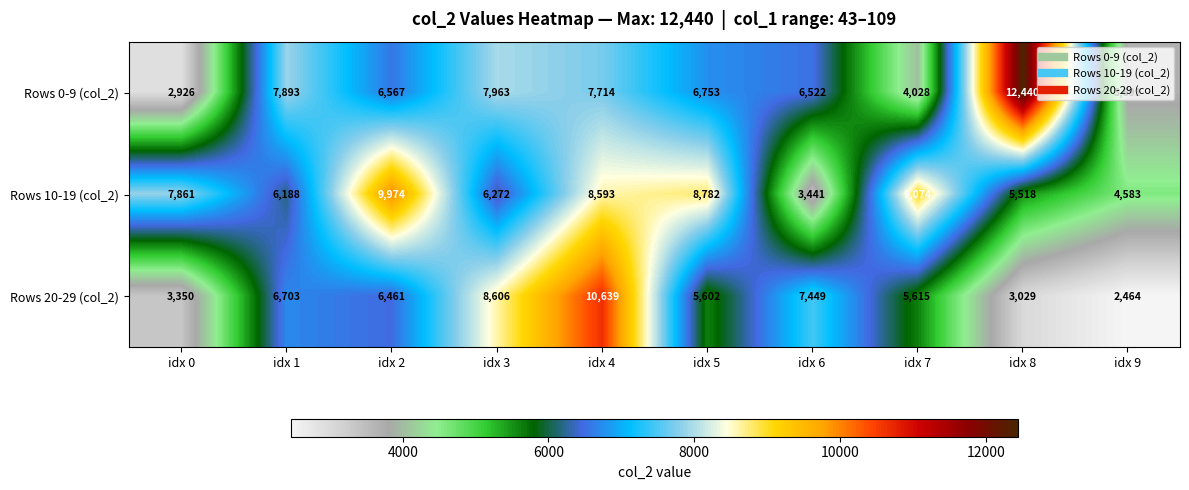

What is the spread (max minus min) of values at idx 7?

5046